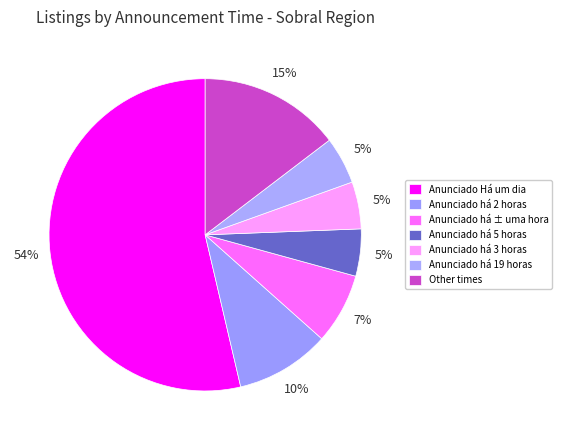

True or false: Anunciado há 5 horas accounts for 5% of the total.

True